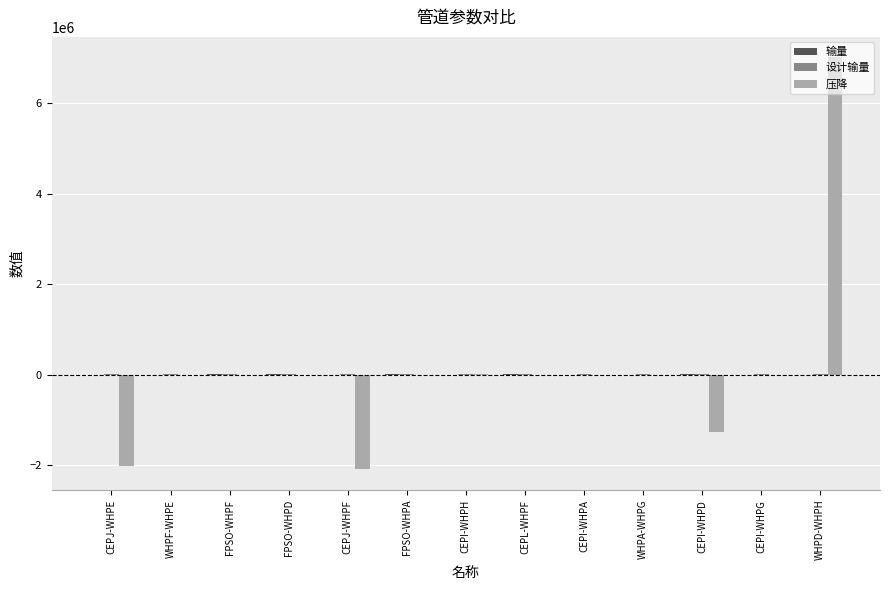

Which series has the largest total across all categories?

压降